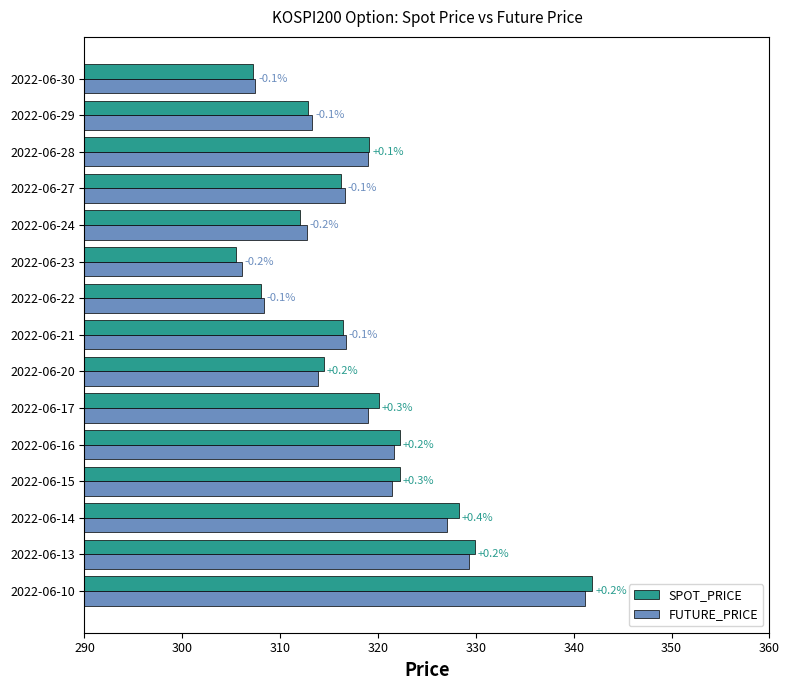

What is the maximum value for FUTURE_PRICE?

341.1